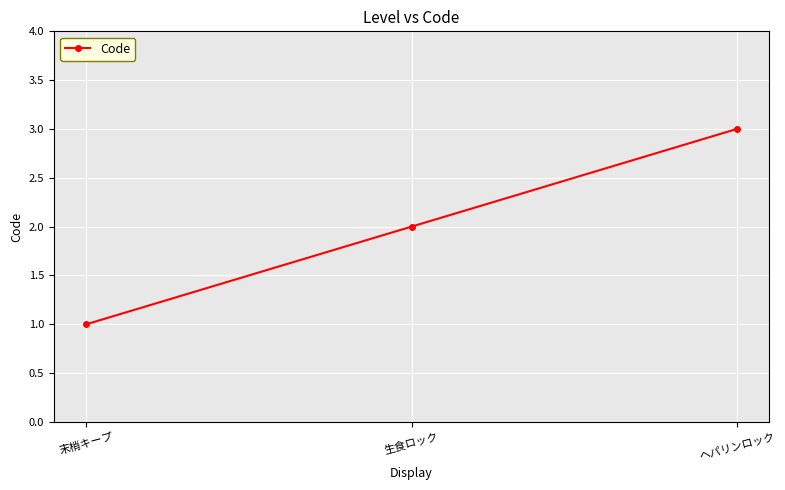

List the labels in order of value, smallest first.

末梢キープ, 生食ロック, ヘパリンロック